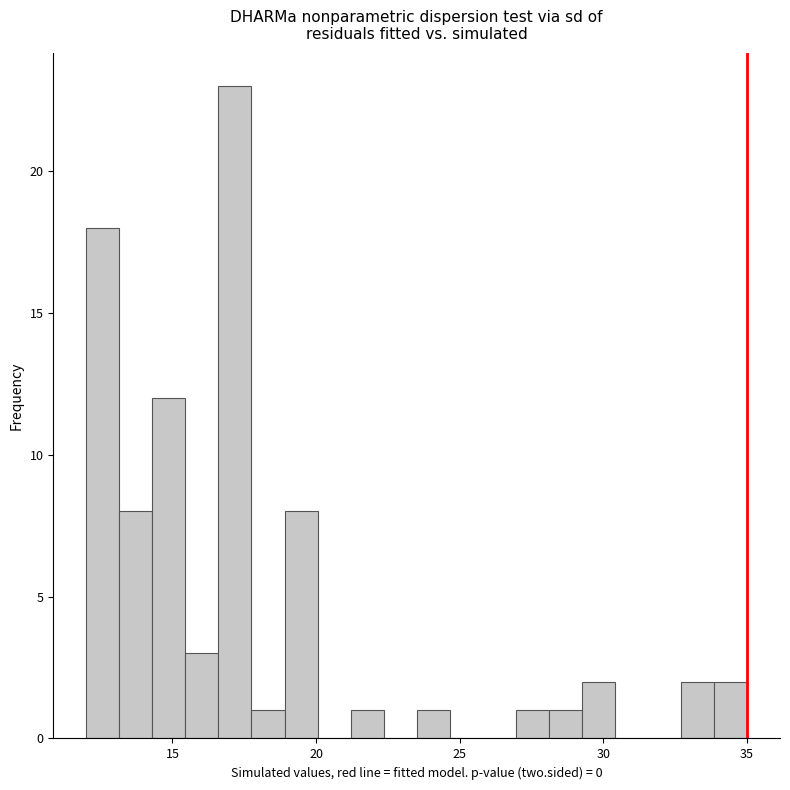

Read against the x-axis, roughly where is the centre of the tallest bar?

17.0